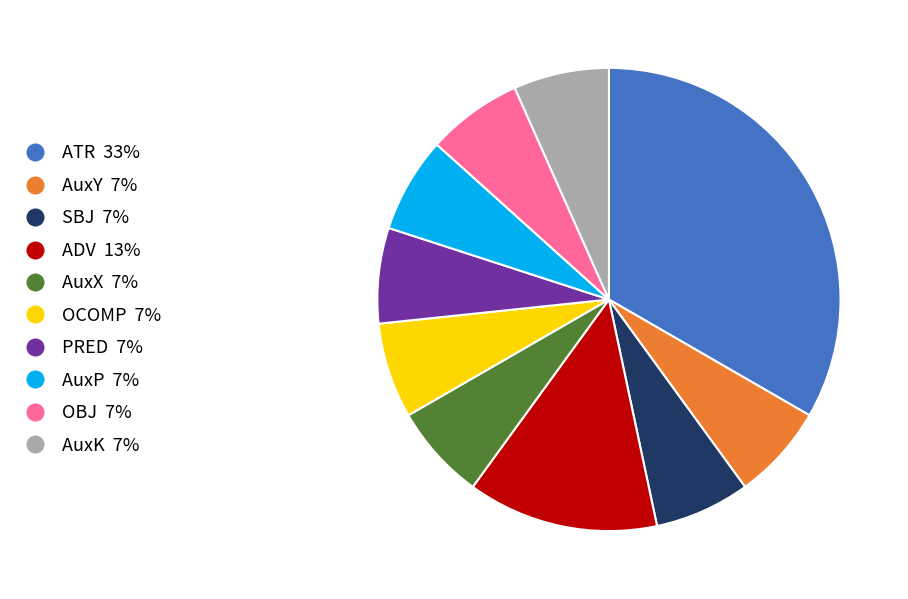

Is there a majority slice in this chart?

No